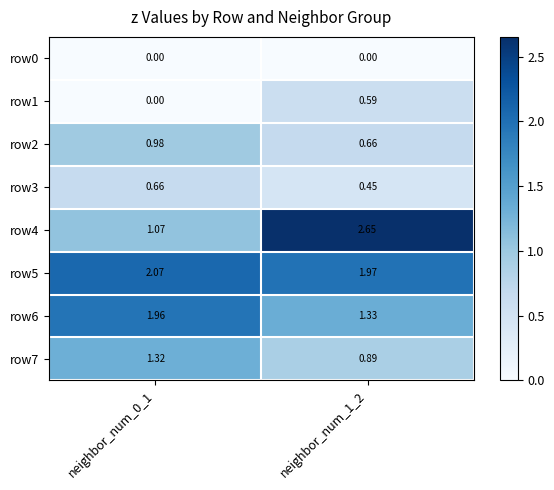

Is the value of row4 at neighbor_num_1_2 greater than the value of row6 at neighbor_num_0_1?

Yes